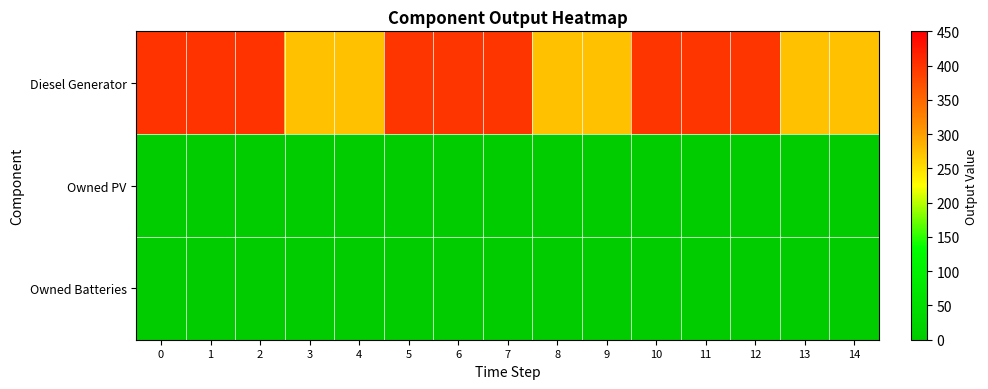

Between 13 and 5, which is larger?

5